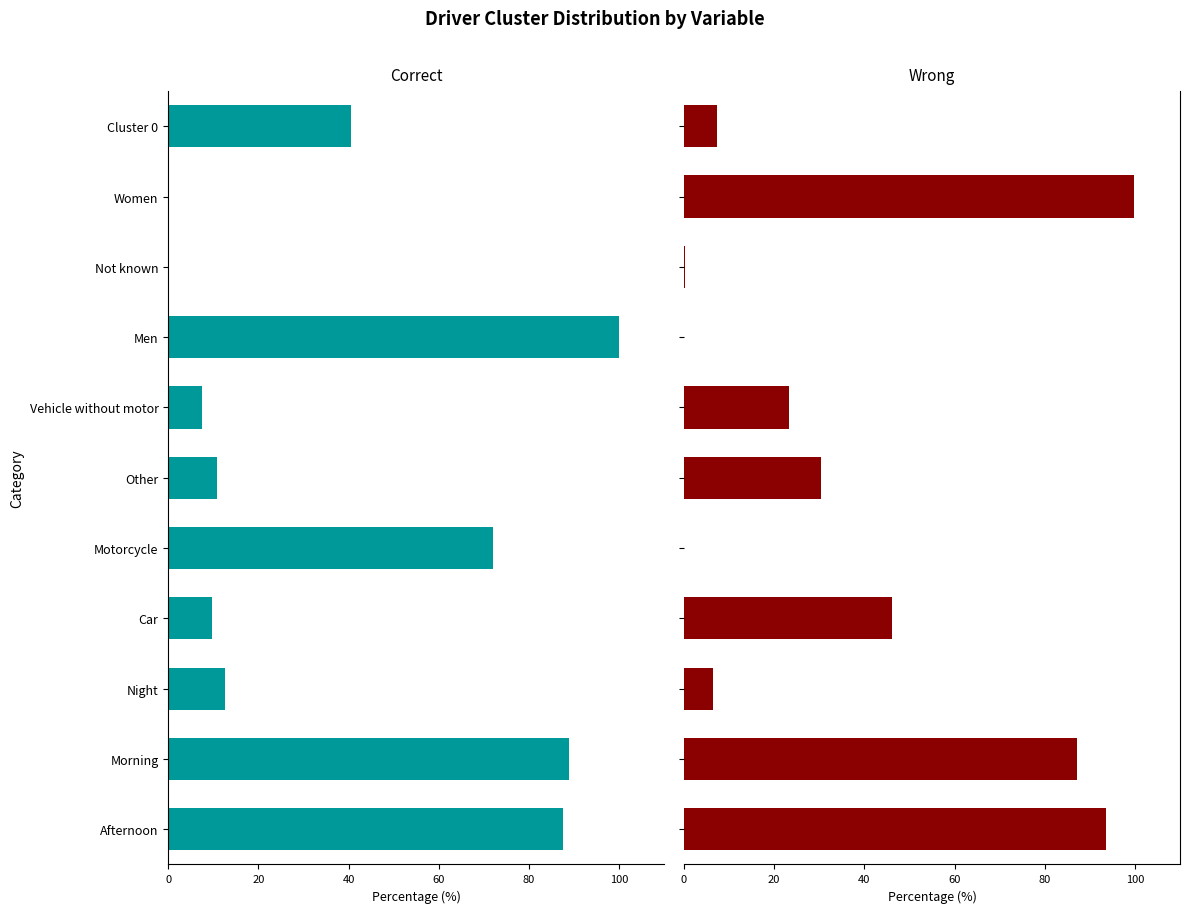

What position from the right is Vehicle without motor?

5